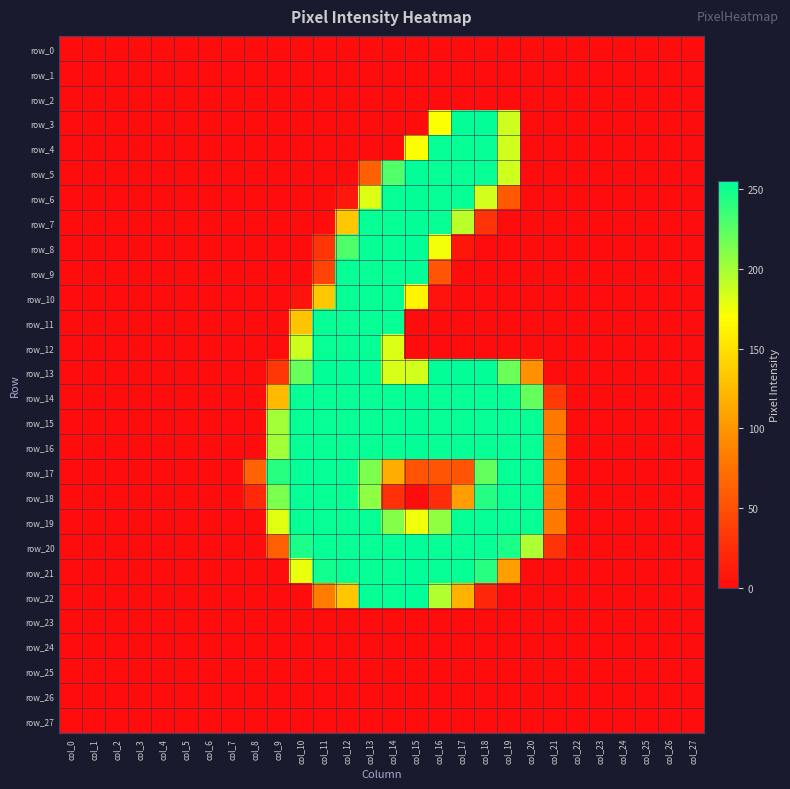

List the labels in order of row_5 value, smallest first.

col_0, col_1, col_2, col_3, col_4, col_5, col_6, col_7, col_8, col_9, col_10, col_11, col_12, col_20, col_21, col_22, col_23, col_24, col_25, col_26, col_27, col_13, col_19, col_14, col_16, col_17, col_18, col_15